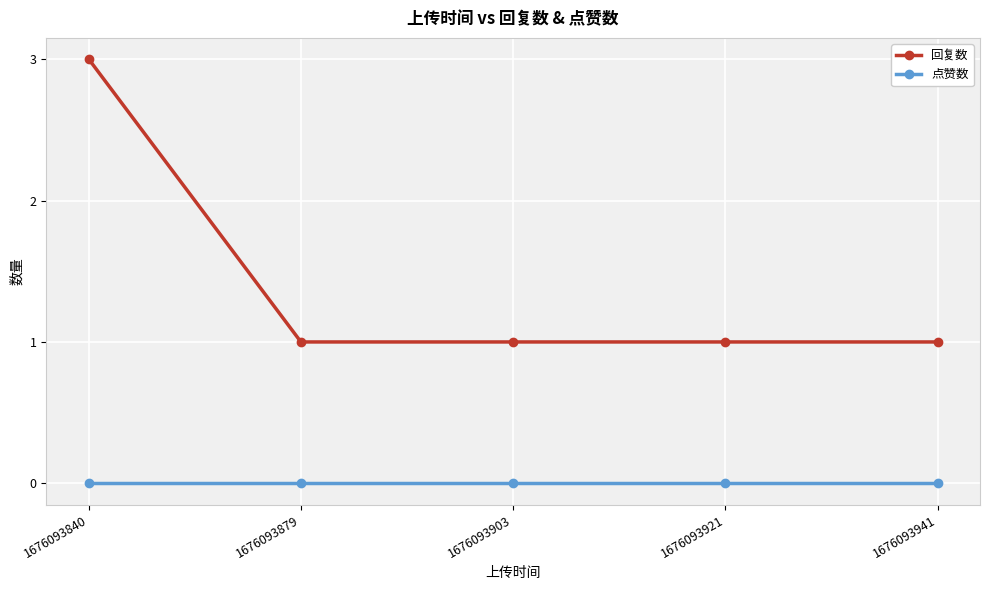

Reading left to right, extract all data points from this chart.

回复数: 3	1	1	1	1
点赞数: 0	0	0	0	0